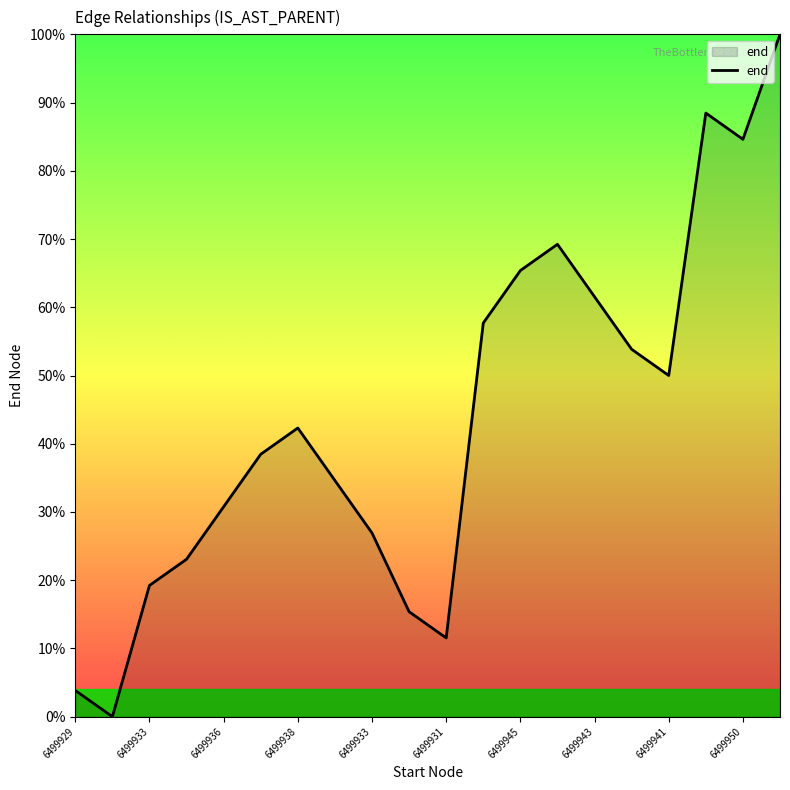

What is the greatest value displayed?

100.0